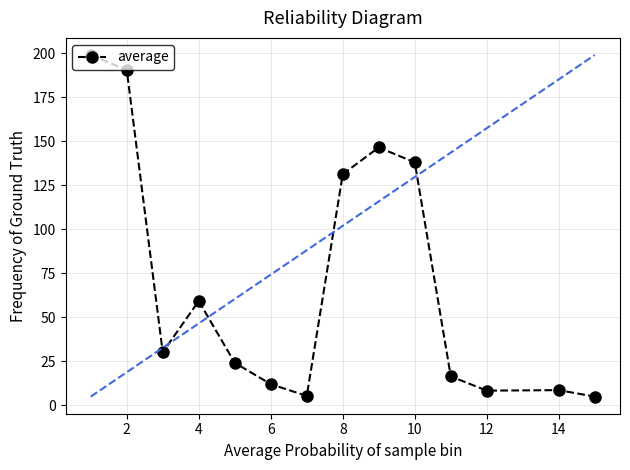

What is the maximum value shown in the chart?

199.0